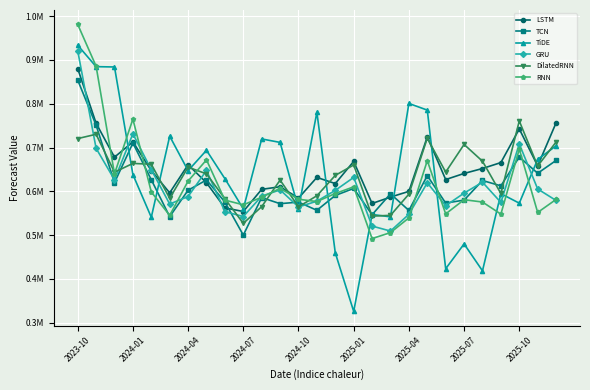

Does the chart have visible grid lines?

Yes